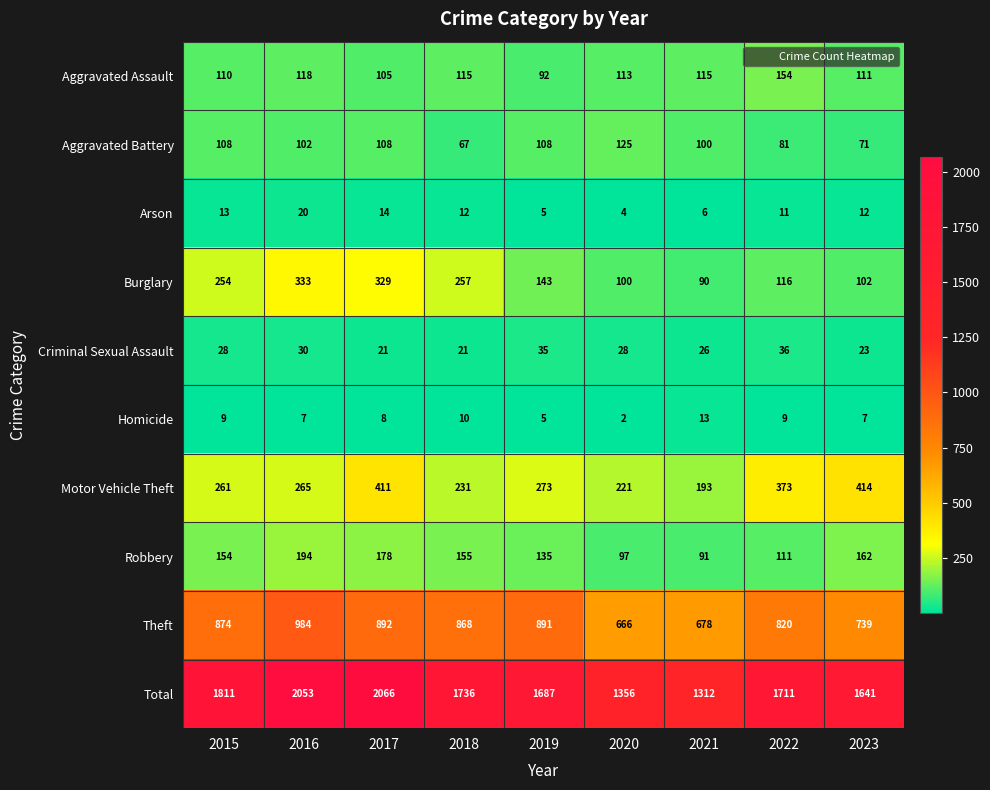

What is the spread (max minus min) of values at 2019?

1682